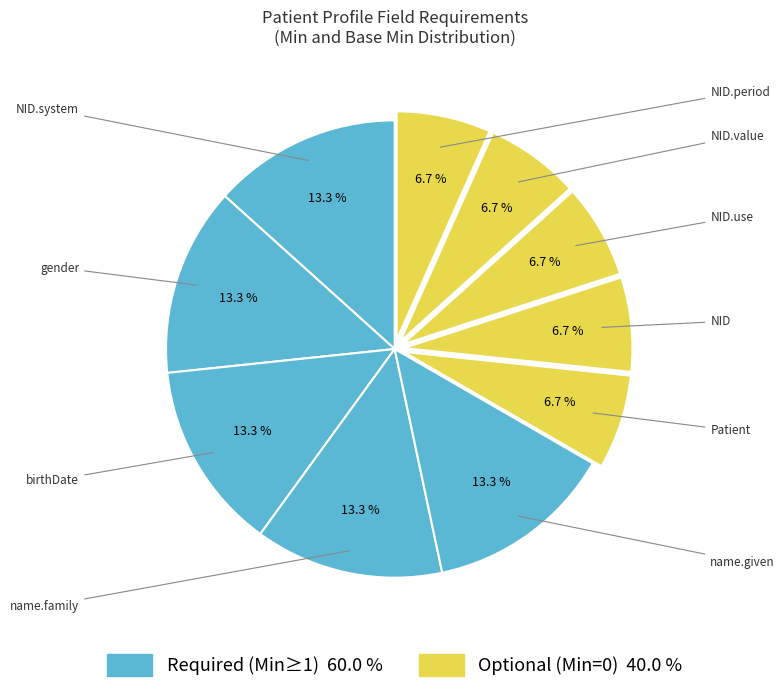

How many slices are in this pie chart?

10